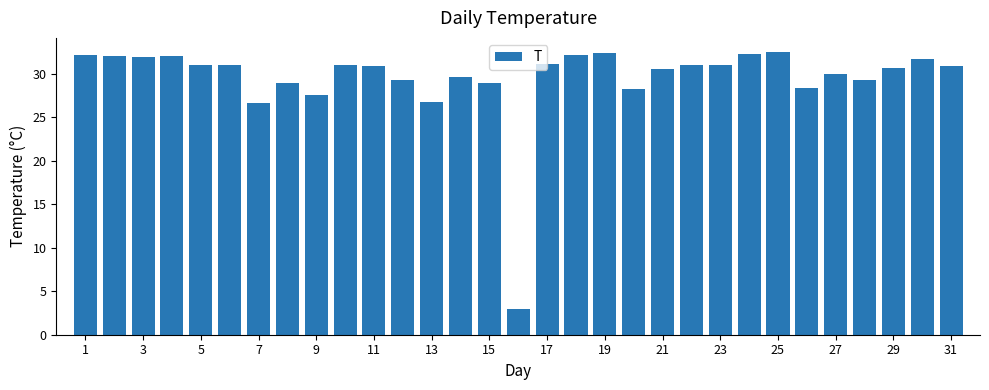

What is the sum of all values?

915.1